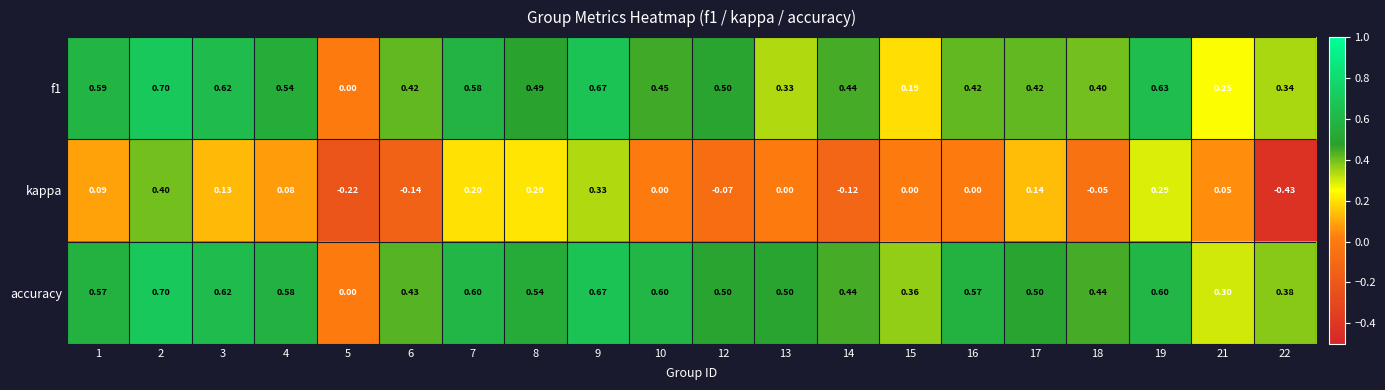

Which series has the largest total across all categories?

accuracy